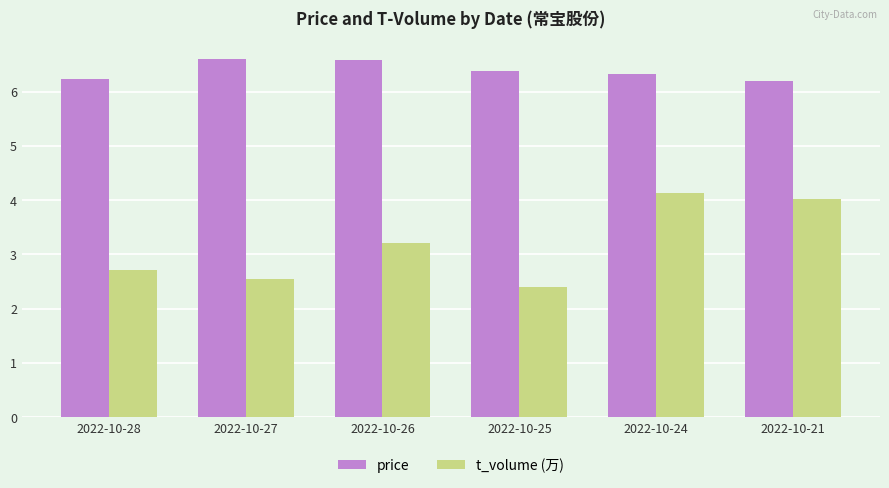

True or false: t_volume (万) has a value of 2.5 at 2022-10-27.

True